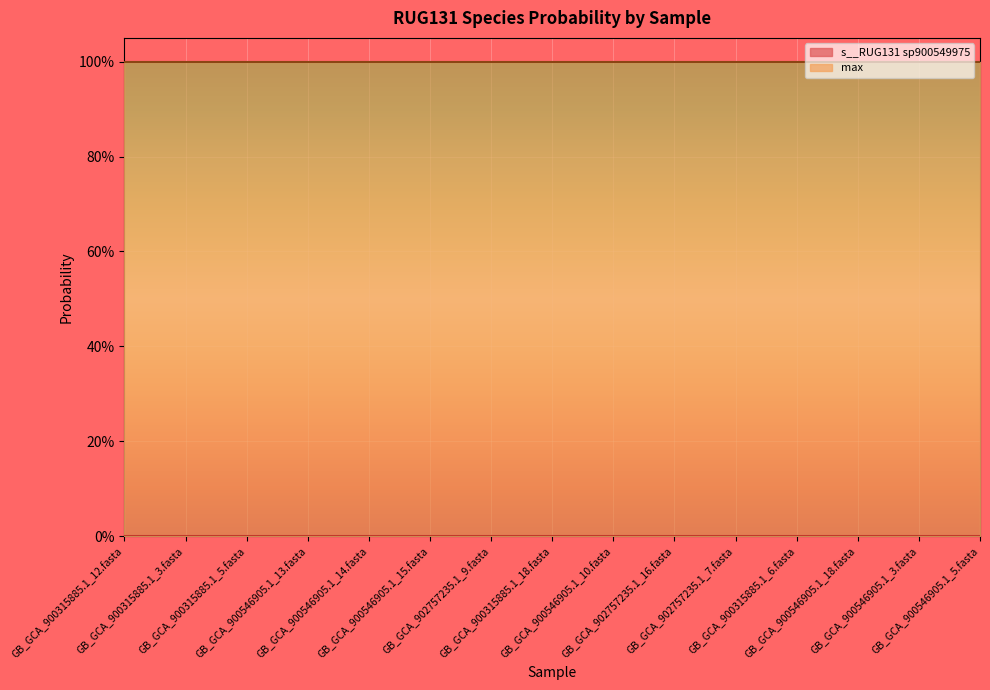

Which series has the largest total across all categories?

max